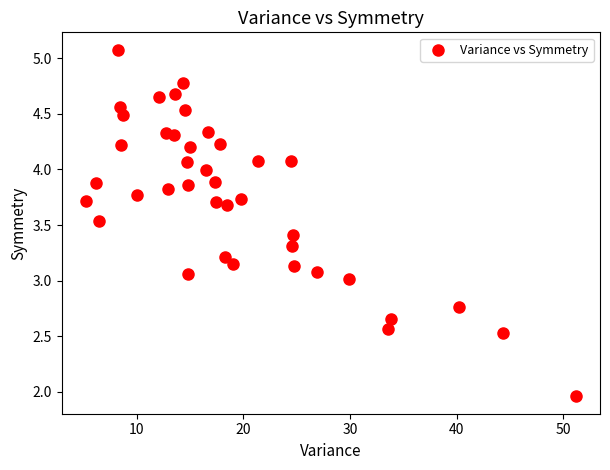

What is the range of X values (max minus min)?

45.9